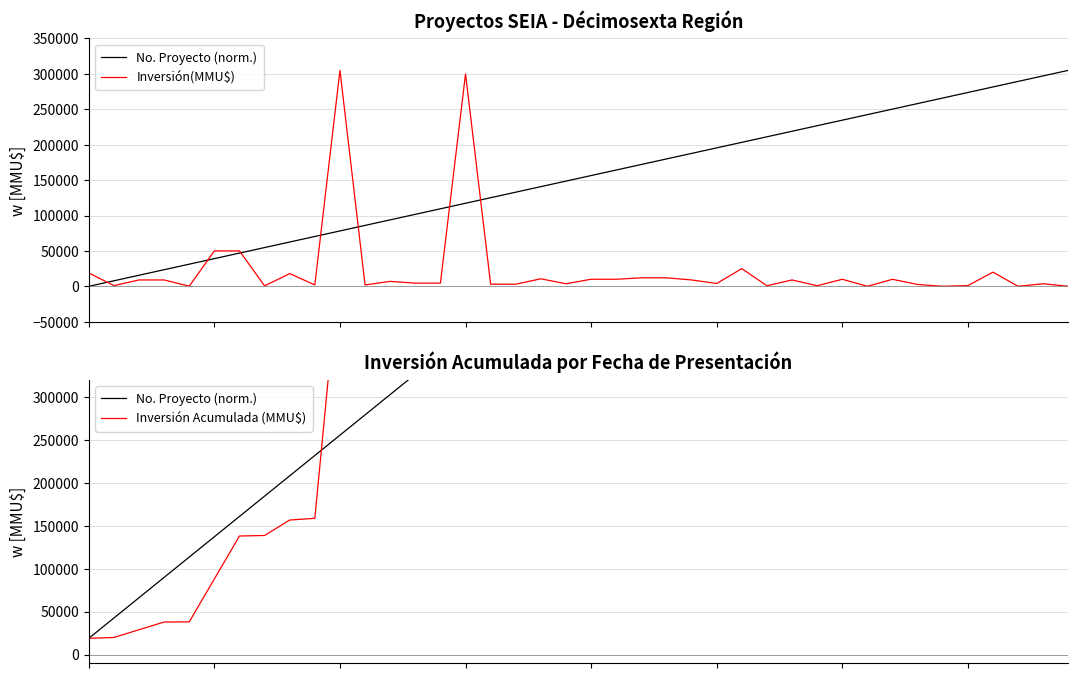

What value does the No. Proyecto (norm.) series have at 39?

941903.0